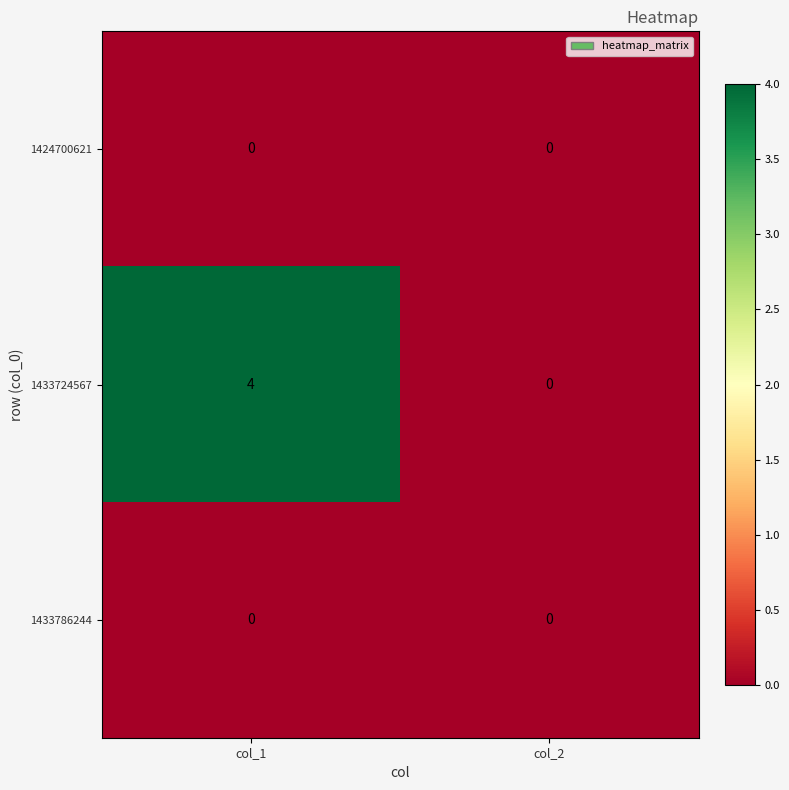

Is the value of 1433724567 at col_1 greater than the value of 1424700621 at col_1?

Yes